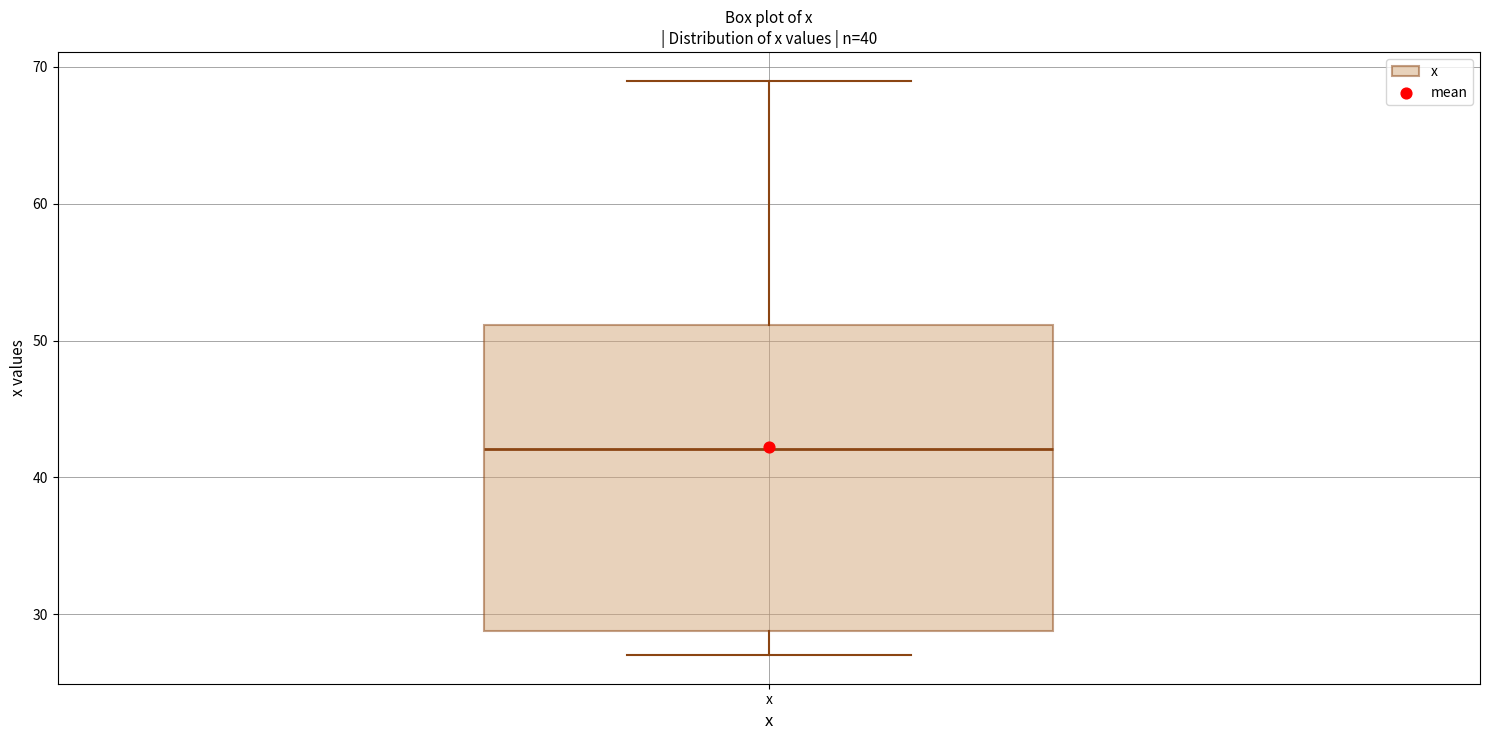

Transcribe this box plot: give where the median line is, the range the box spans, and where the two whiskers end, as read against the y-axis. The values are not printed on the chart, so give them approximately, as read against the axis.

median 42, box 29 to 51, whiskers 27 to 69